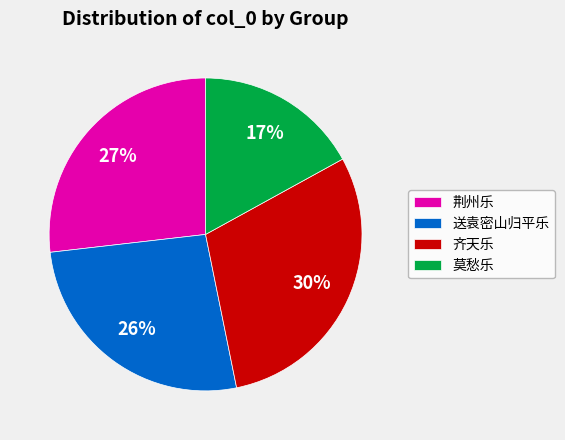

Between 送袁密山归平乐 and 齐天乐, which is larger?

齐天乐